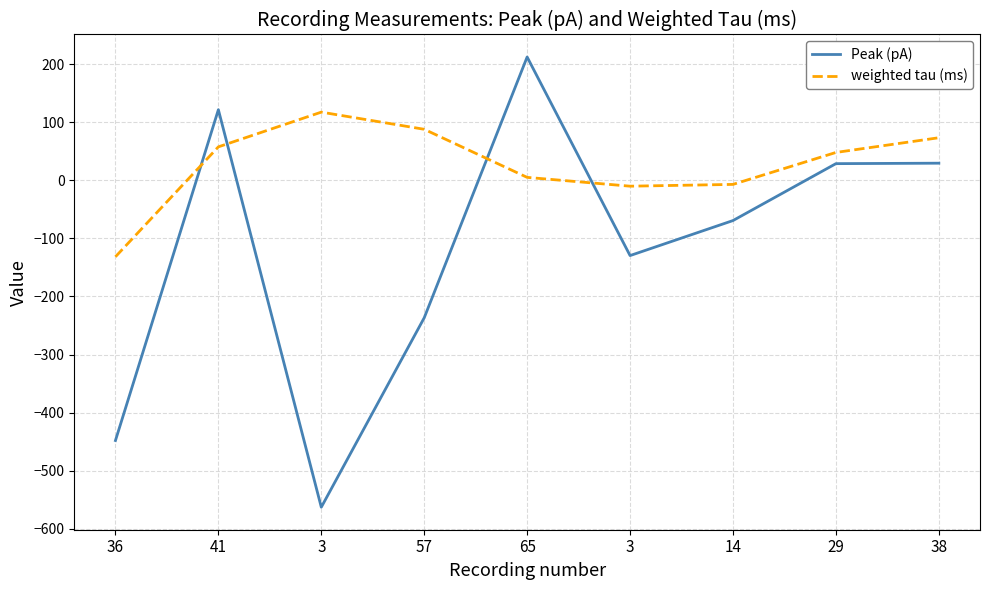

What is the value of the Peak (pA) point at the 2nd from the left?

121.4